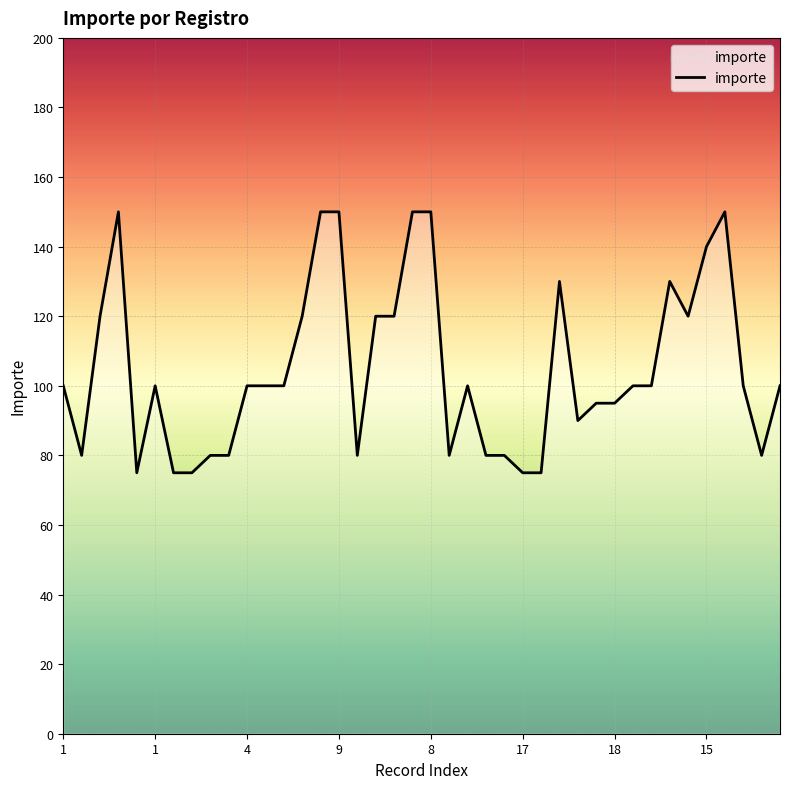

What is the maximum value shown in the chart?

150